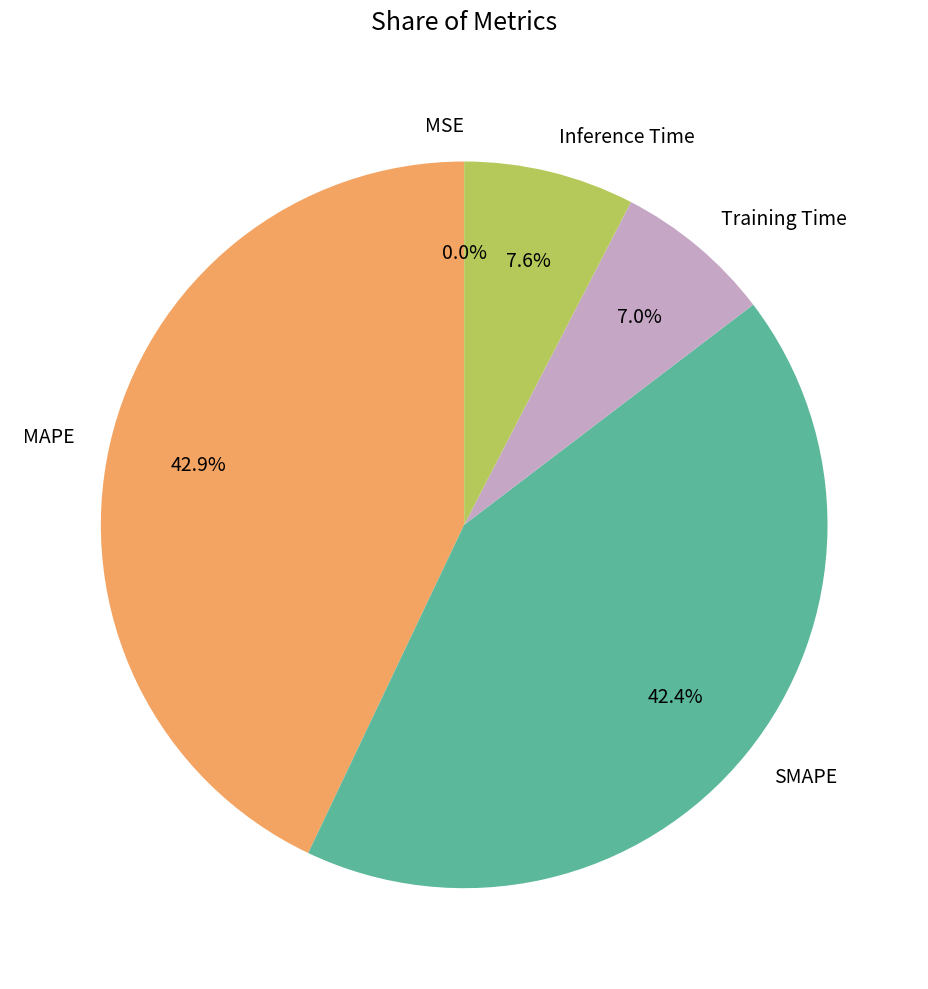

To the nearest percent, what percentage of the pie is MAPE?

43%